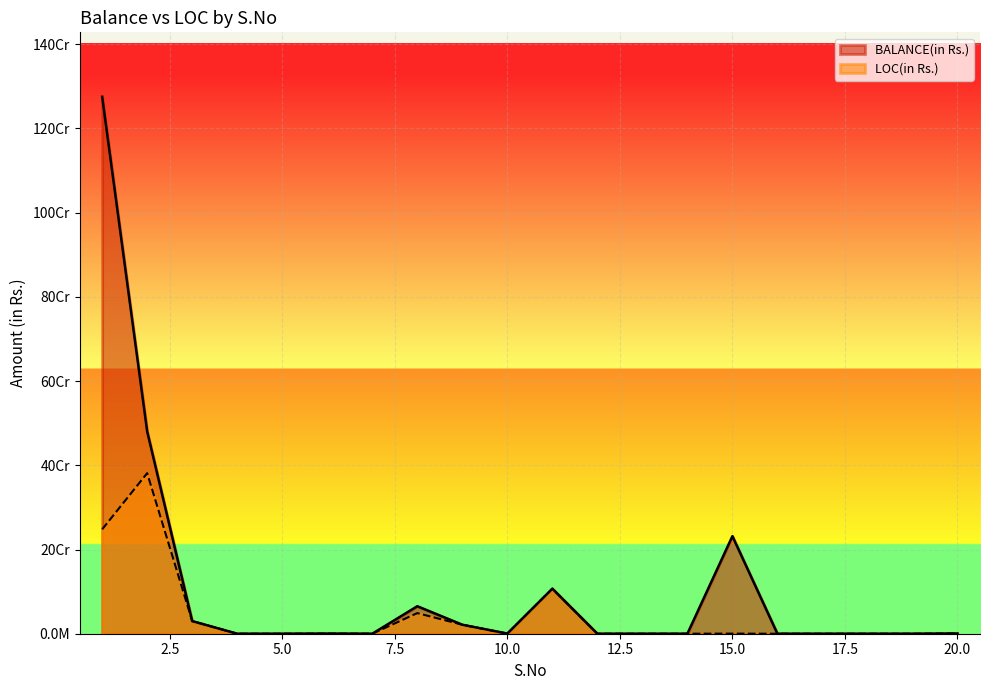

What is the value of the BALANCE(in Rs.) point at the 15th from the left?

231691198